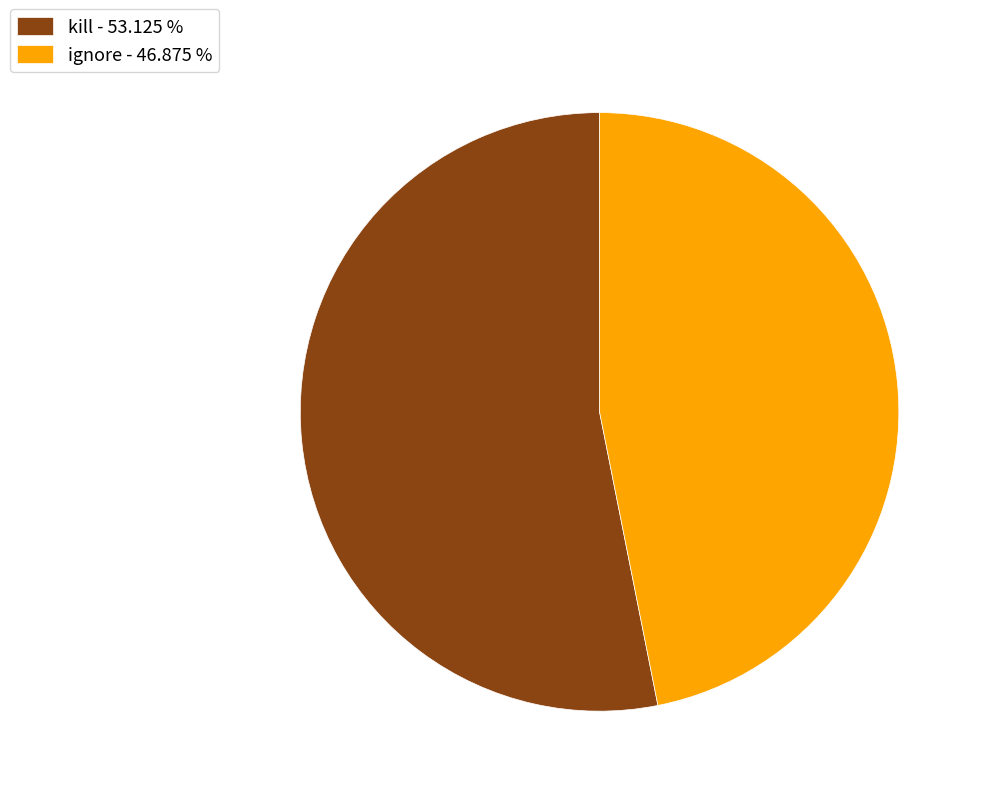

What is the ratio of the value at kill - 53.125 % to the value at ignore - 46.875 %?

1.1